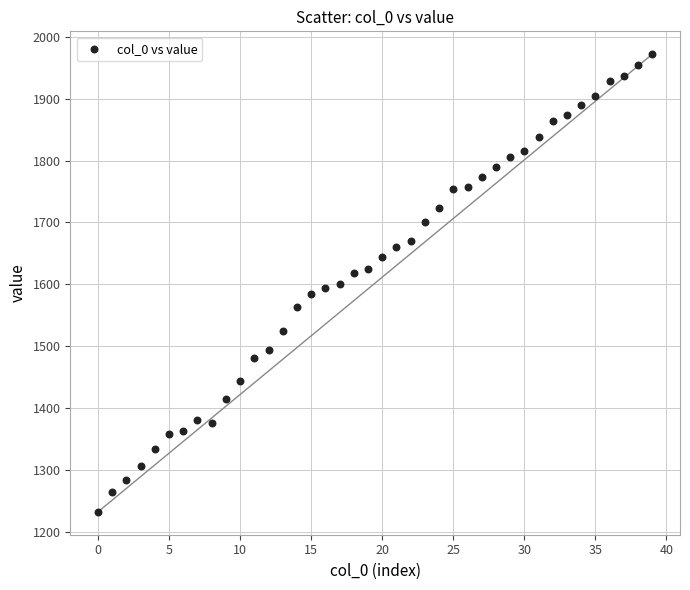

What is the range of Y values (max minus min)?

740